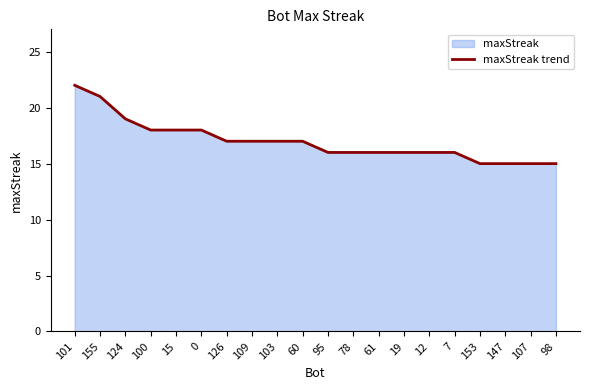

What position from the left is 12?

15